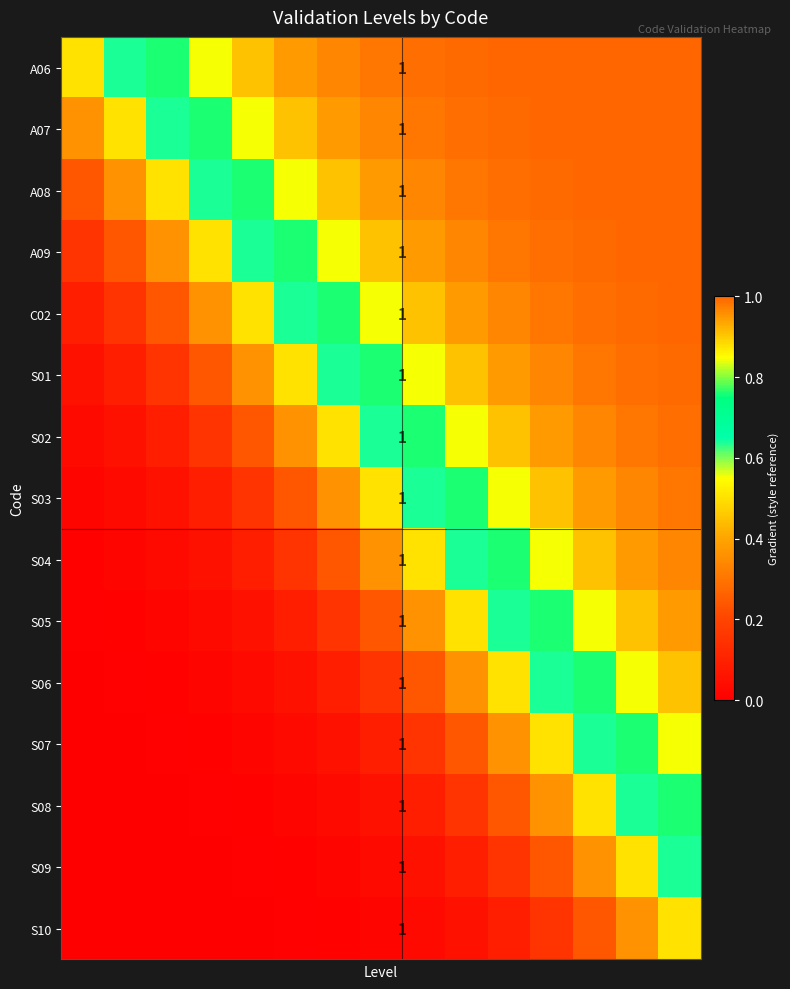

What is the total value across all series at 3?

3.7